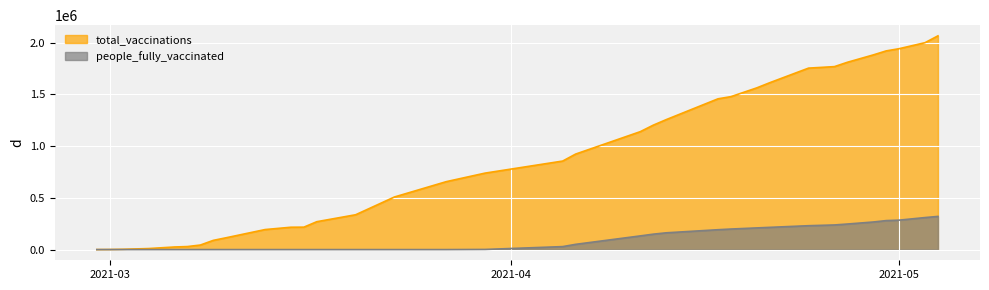

Which series has the widest spread of values?

total_vaccinations